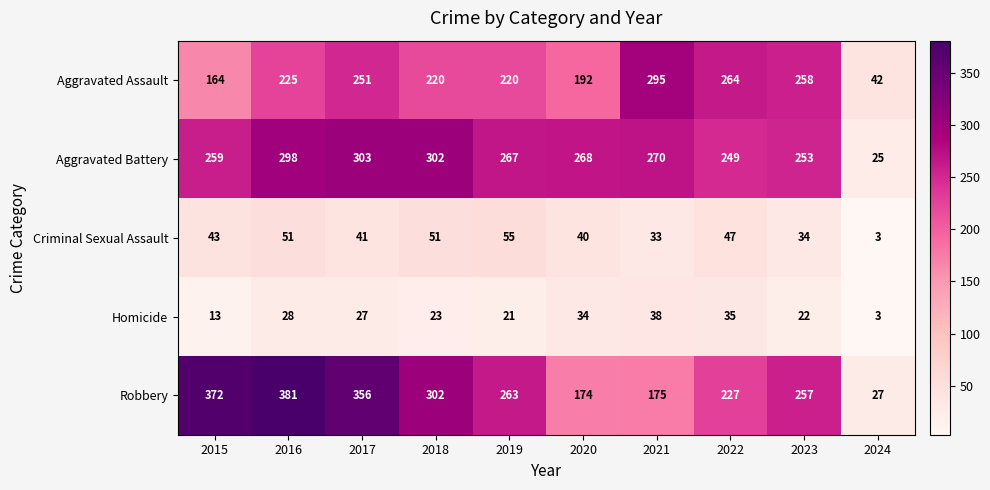

At which label is Aggravated Battery closest to 164?

2022